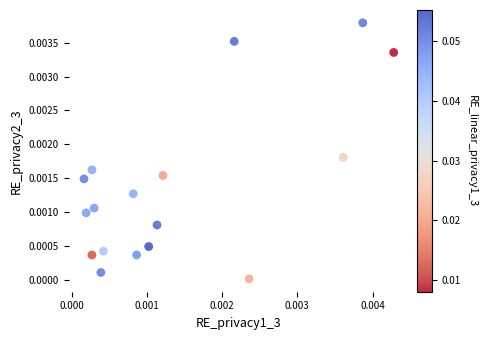

How many points are shown in the scatter plot?

17